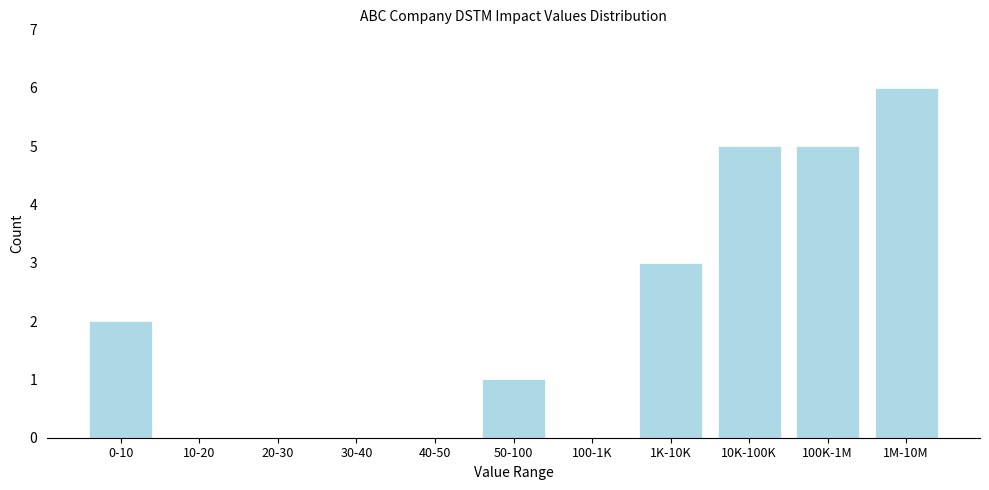

Reading left to right, list all the values displayed in this chart.

0-10=2	10-20=0	20-30=0	30-40=0	40-50=0	50-100=1	100-1K=0	1K-10K=3	10K-100K=5	100K-1M=5	1M-10M=6